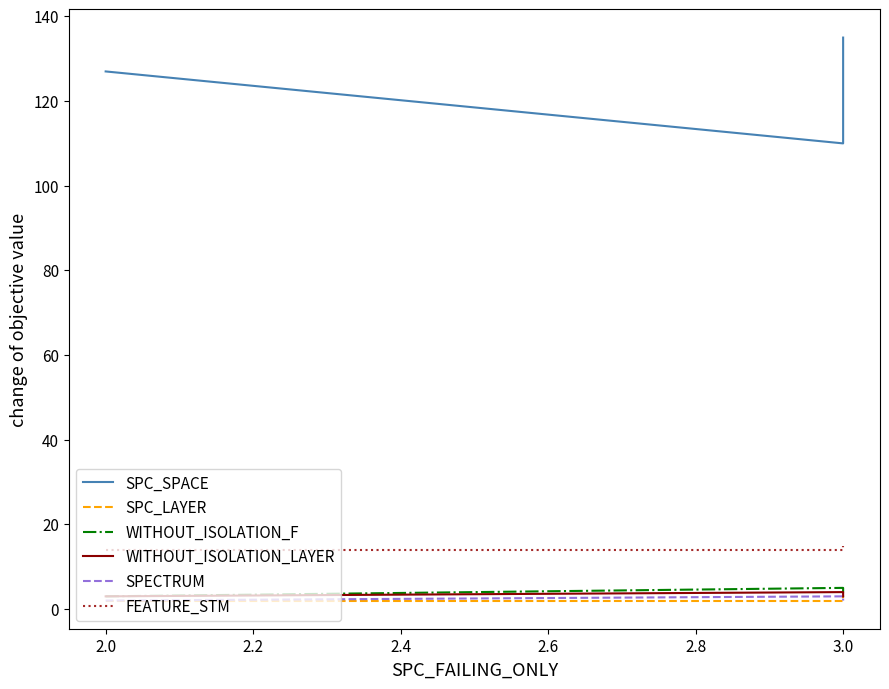

What is the value of the SPC_LAYER point at the 2nd from the left?

2